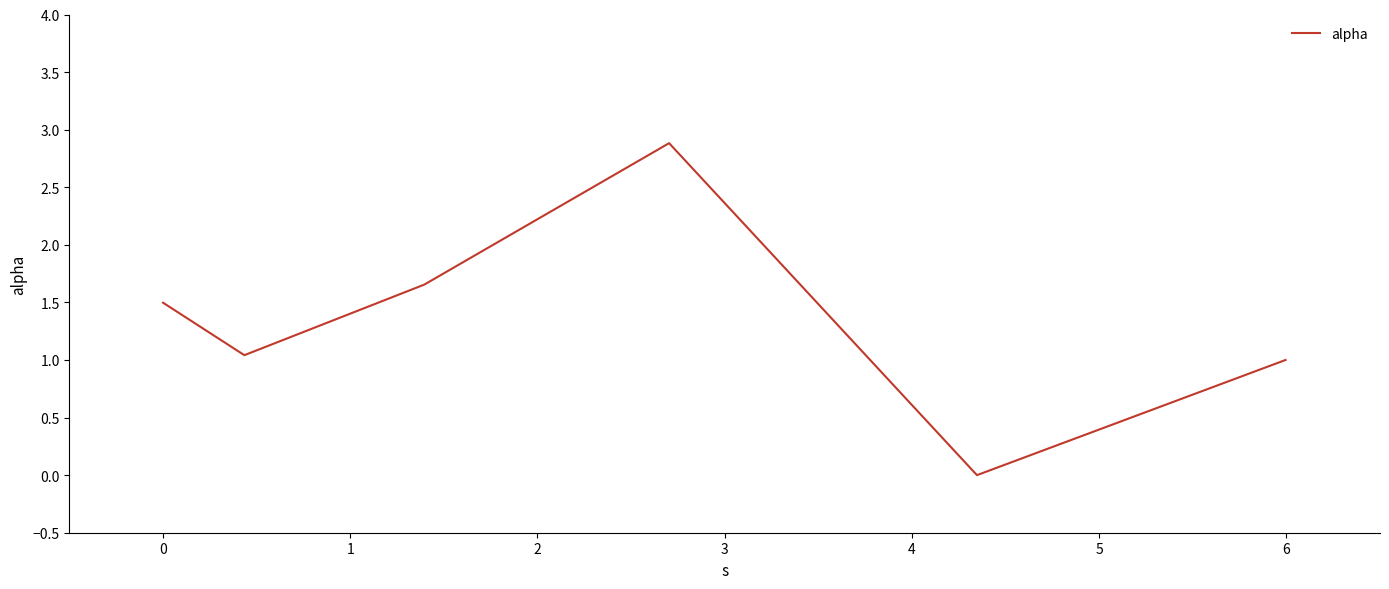

What is the sum of all values?

8.1